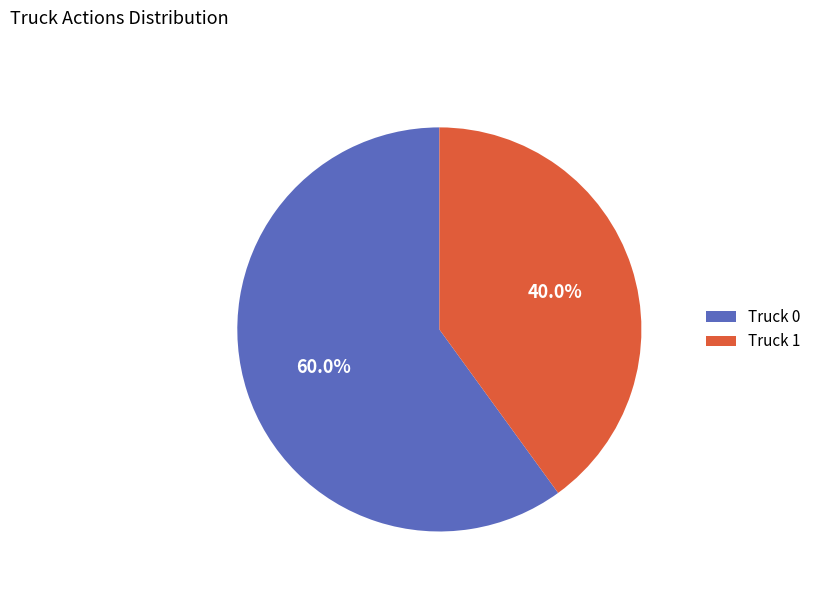

What is the smallest slice in the pie chart?

Truck 1